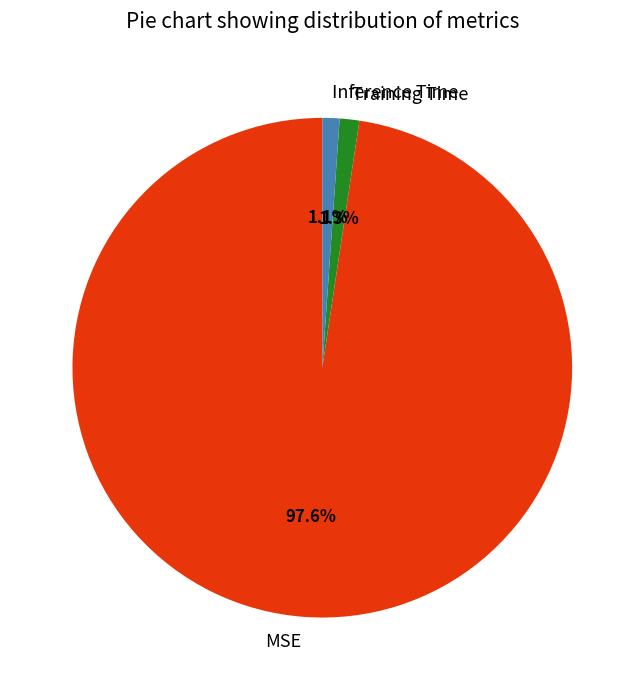

Which slice is the largest?

MSE